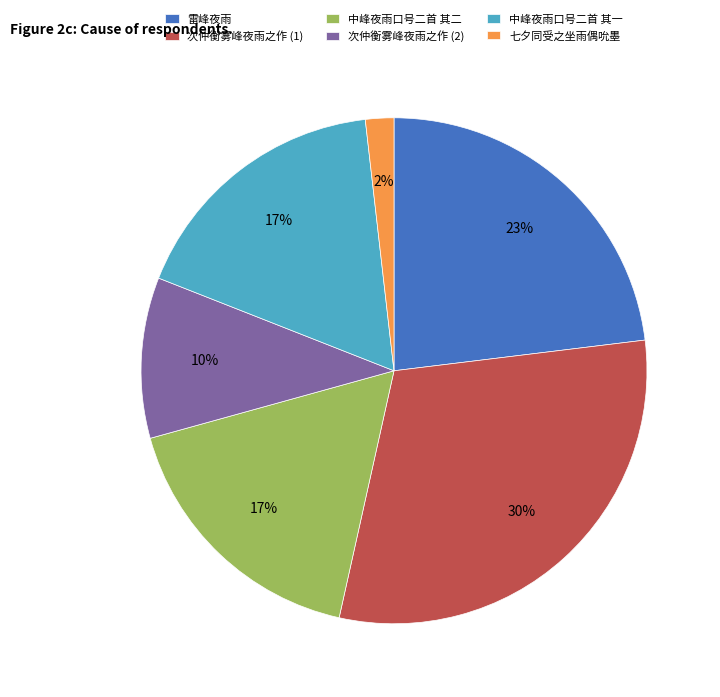

What percentage is the 中峰夜雨口号二首 其二 slice, to the nearest percent?

17%